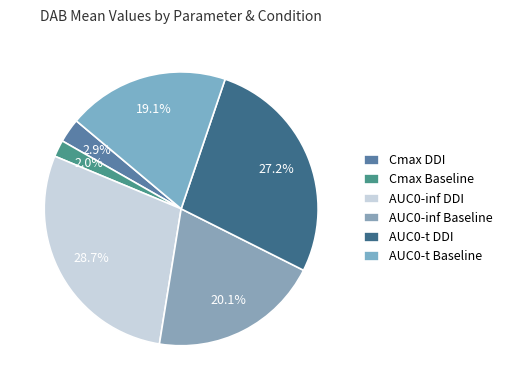

Approximately how many times larger is the value at AUC0-t DDI compared to AUC0-inf Baseline?

1.4